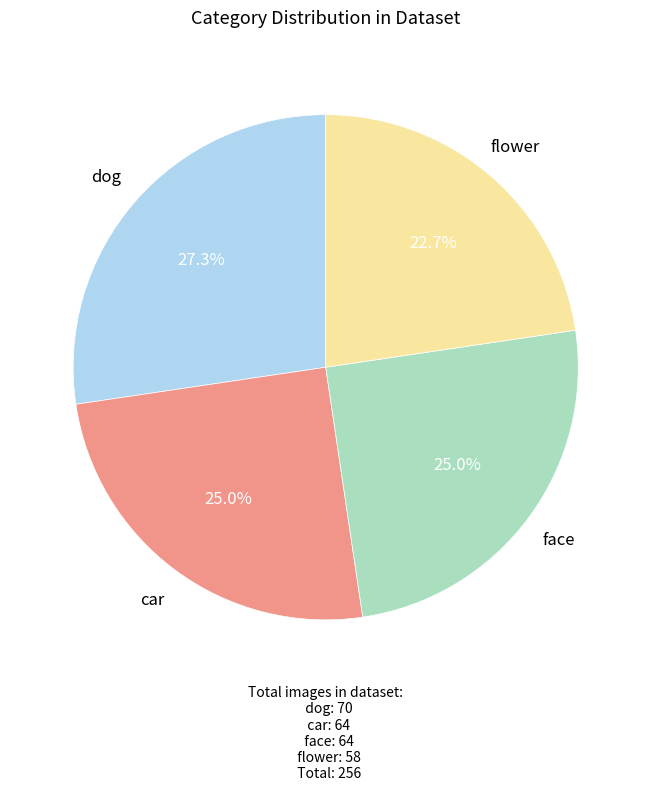

Is there a majority slice in this chart?

No